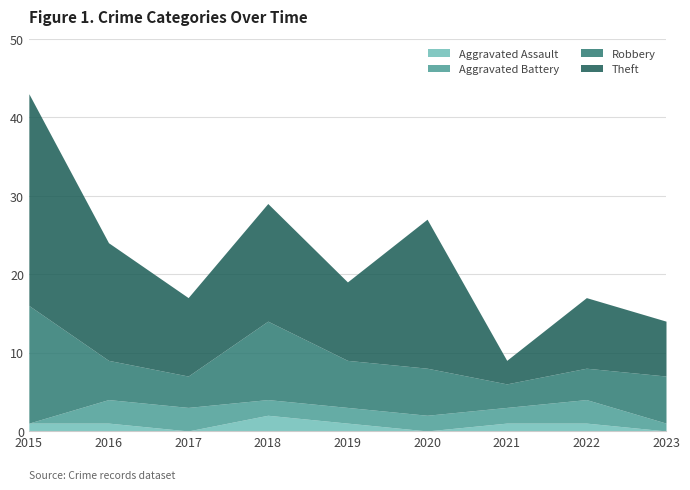

At which category does Theft reach its first local peak?

2018